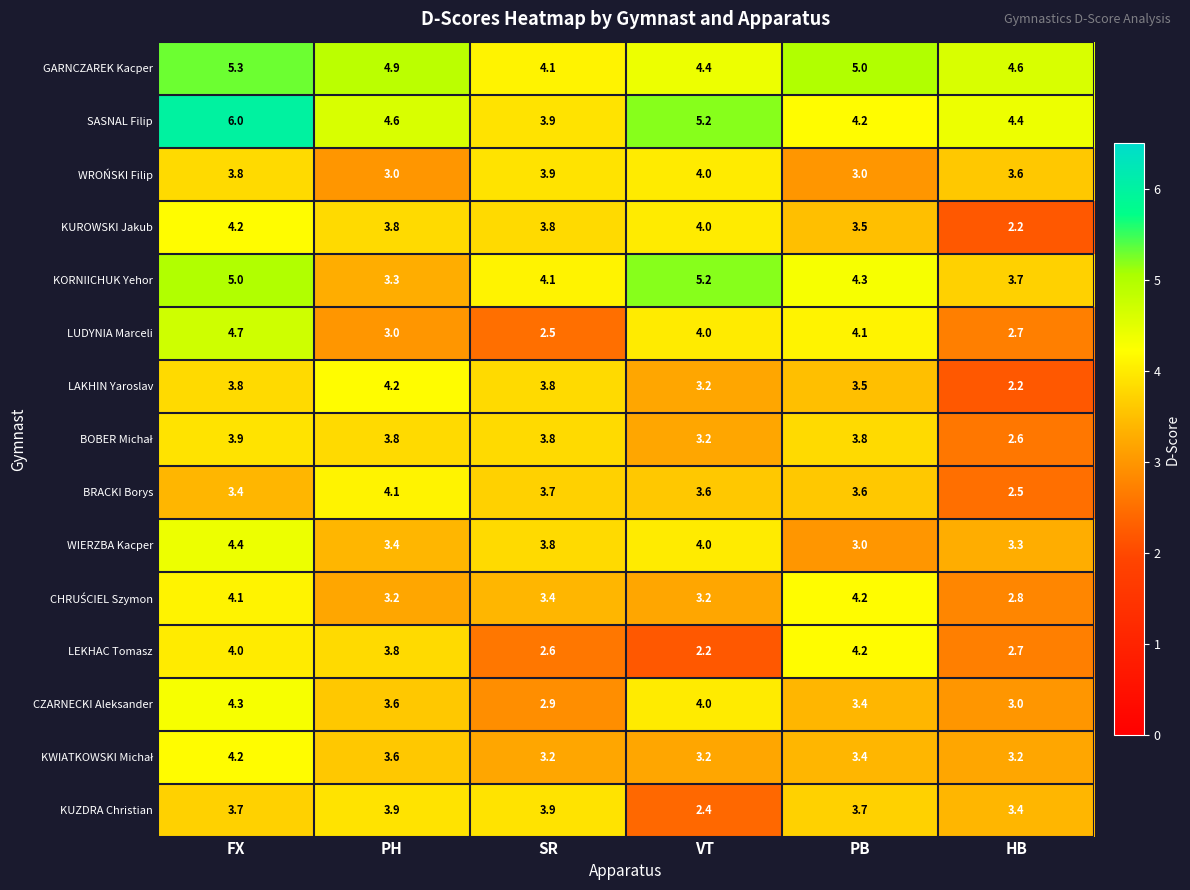

Which series has the largest range (max minus min)?

LUDYNIA Marceli